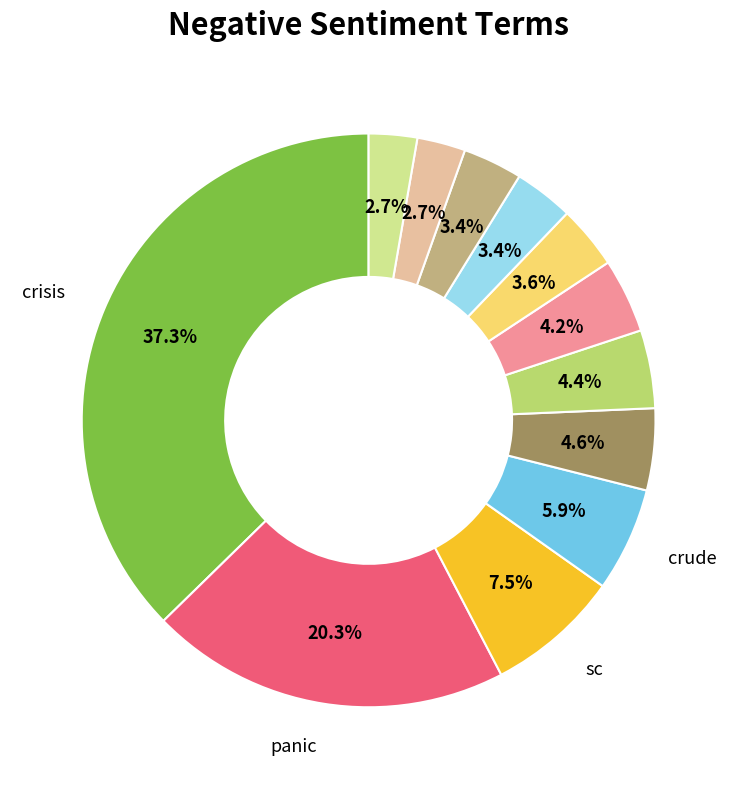

Does any single category account for the majority?

No